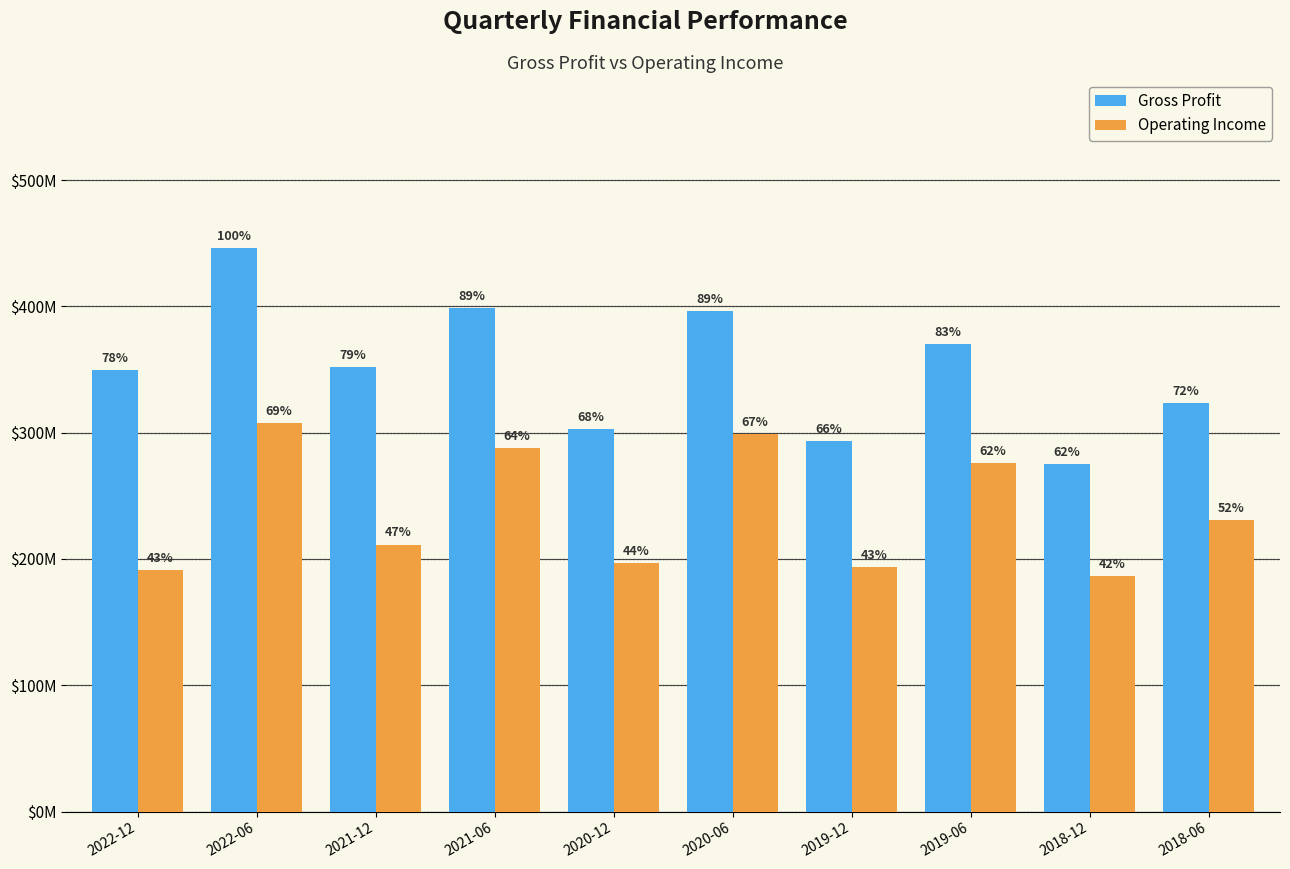

What is the sum of all Gross Profit values?

3507.5